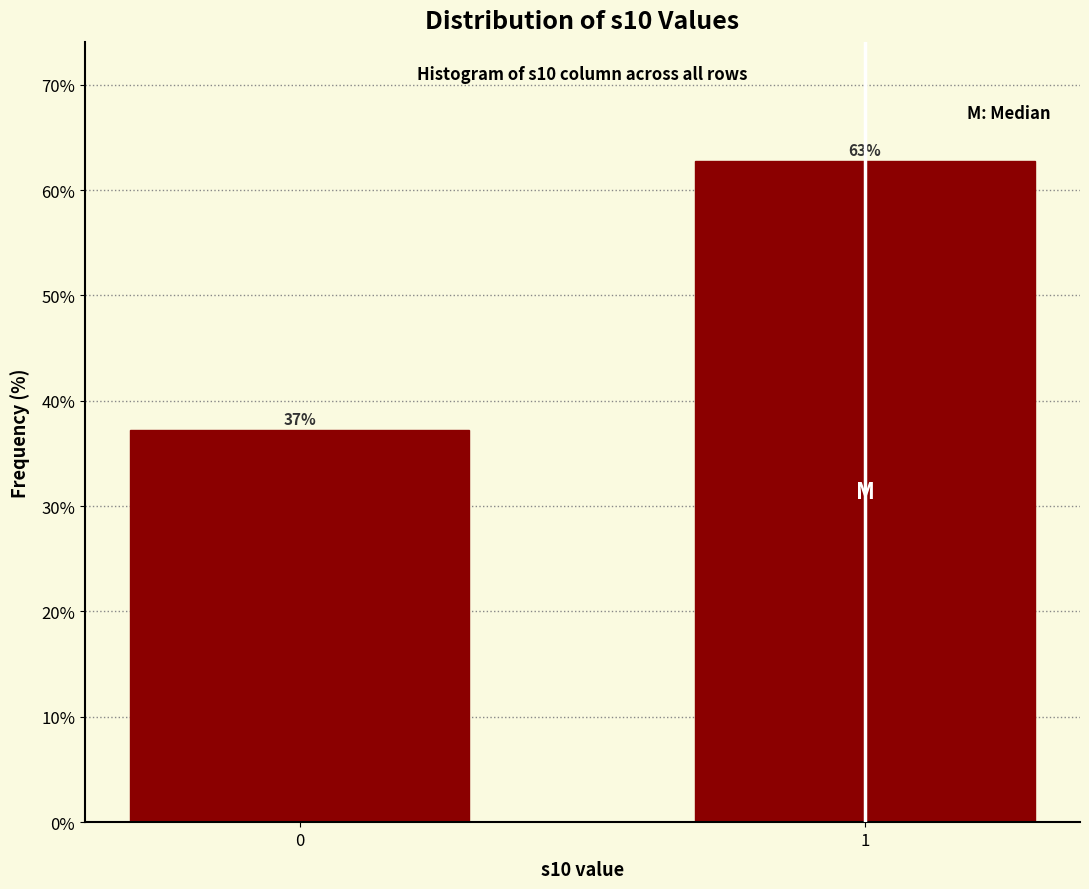

Read the value at 0.

37.2